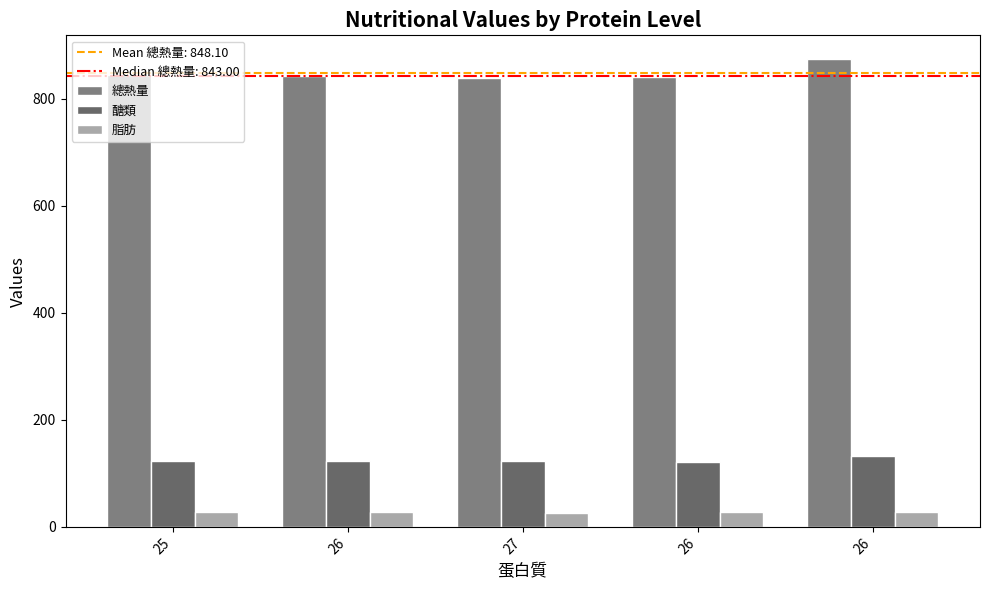

What is the label of the 4th bar from the right?

26